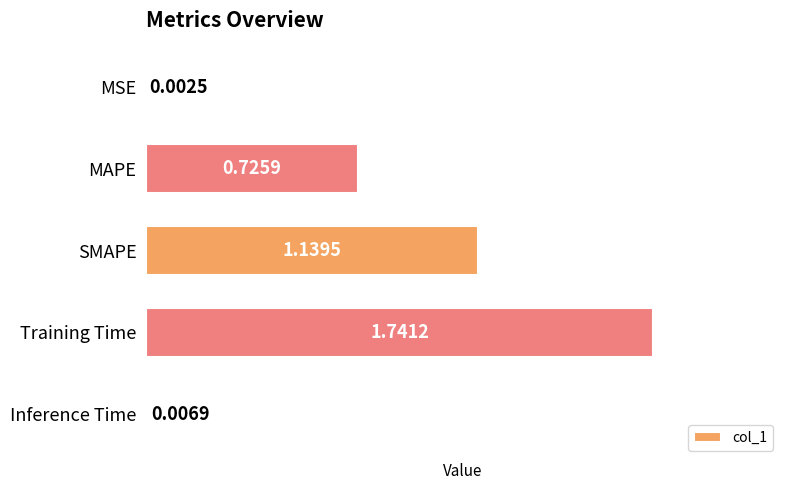

What is the sum of all values?

3.6